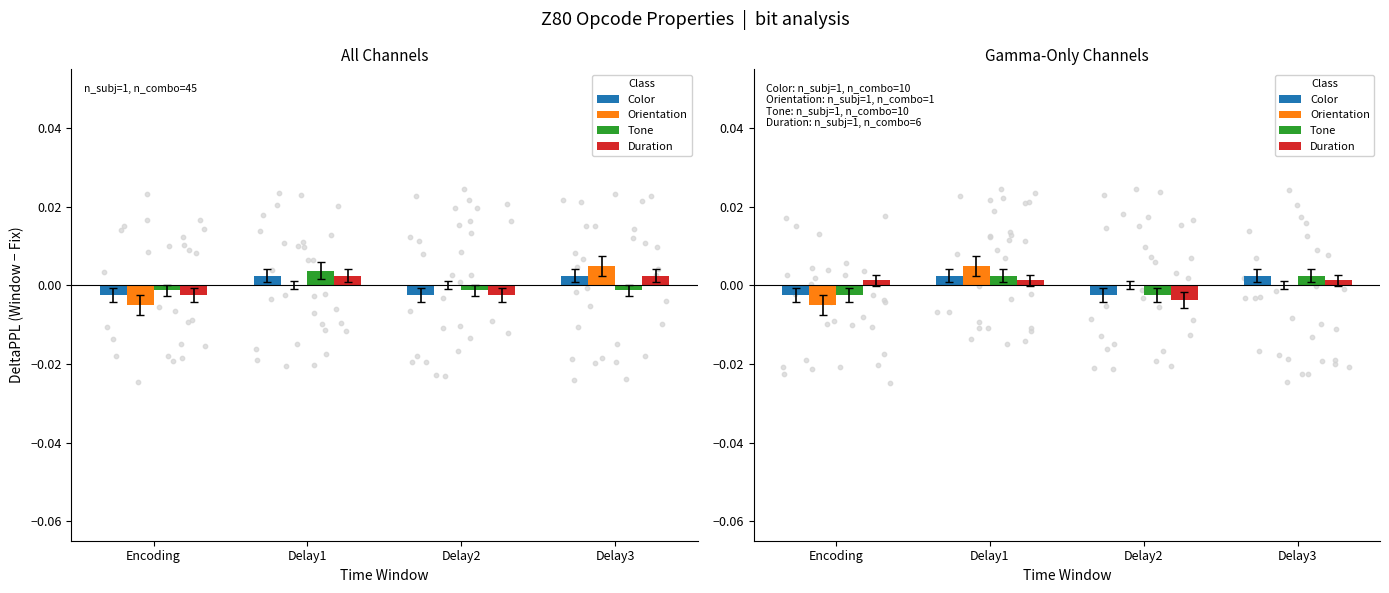

Which series has the largest Y range (max minus min)?

Orientation